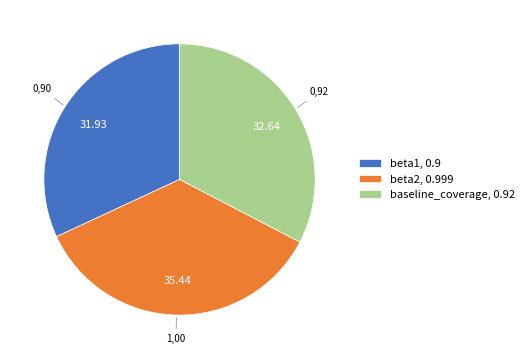

Does baseline_coverage account for over 50% of the chart?

No